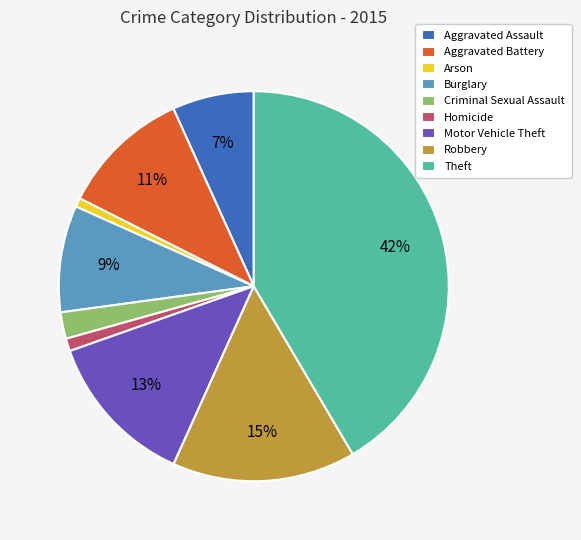

Does Theft represent more than half of the total?

No